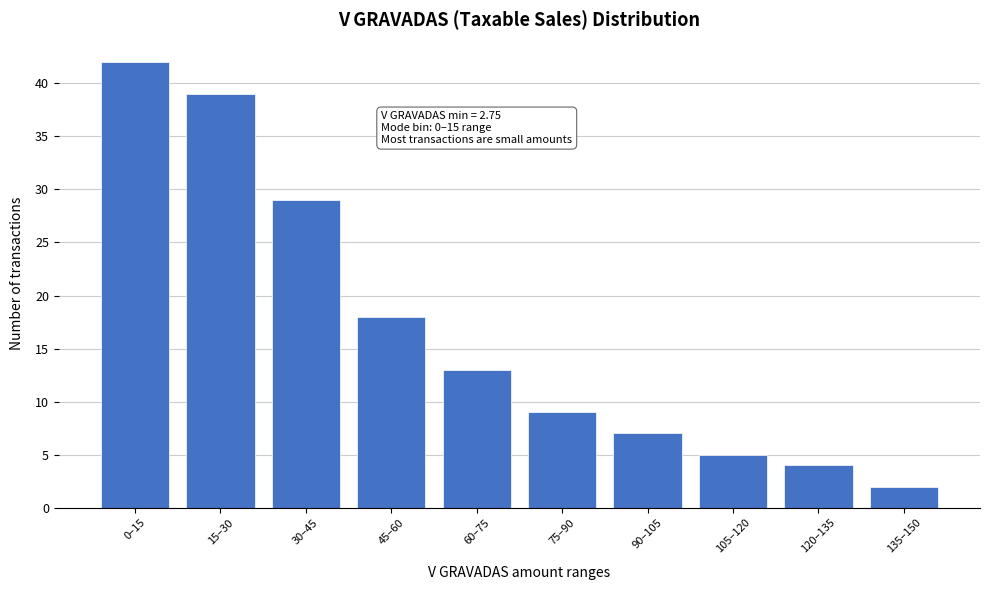

Reading right to left, list all the values displayed in this chart.

2	4	5	7	9	13	18	29	39	42